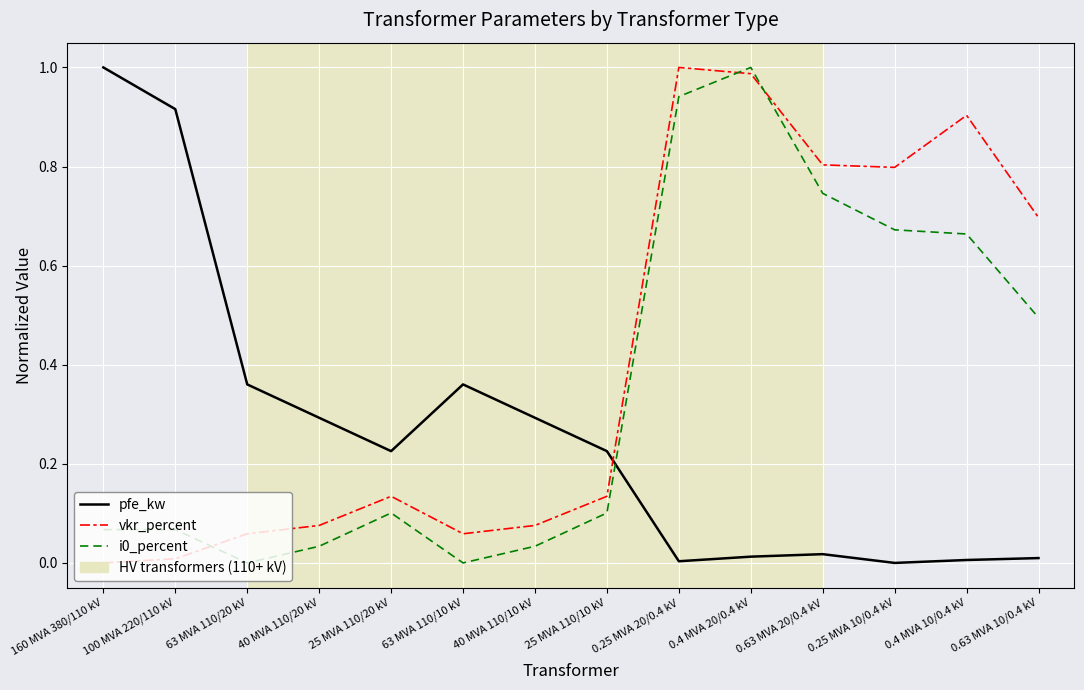

Is the value of vkr_percent at 63 MVA 110/10 kV greater than the value of pfe_kw at 25 MVA 110/10 kV?

No